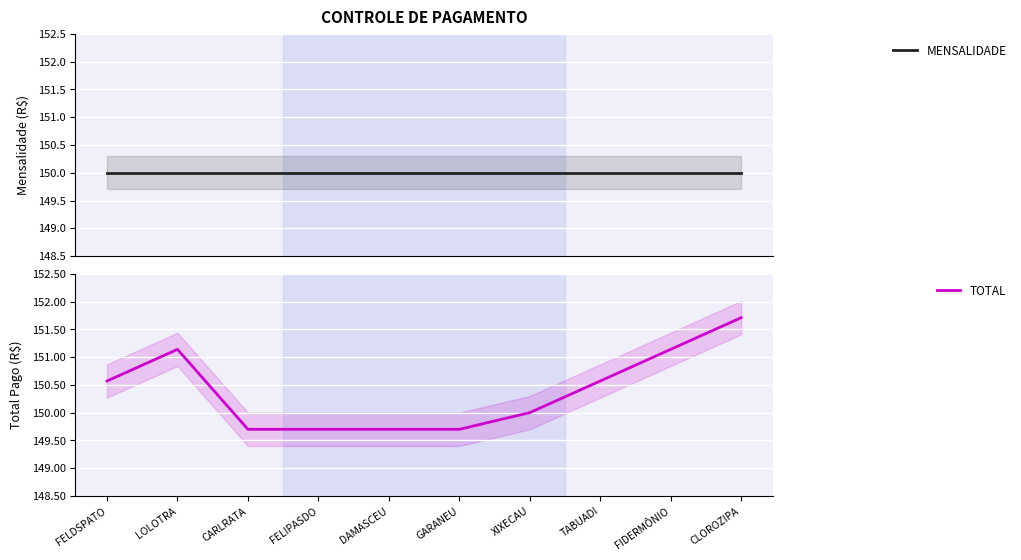

Which series changed the most between CARLRATA and XIXECAU?

TOTAL